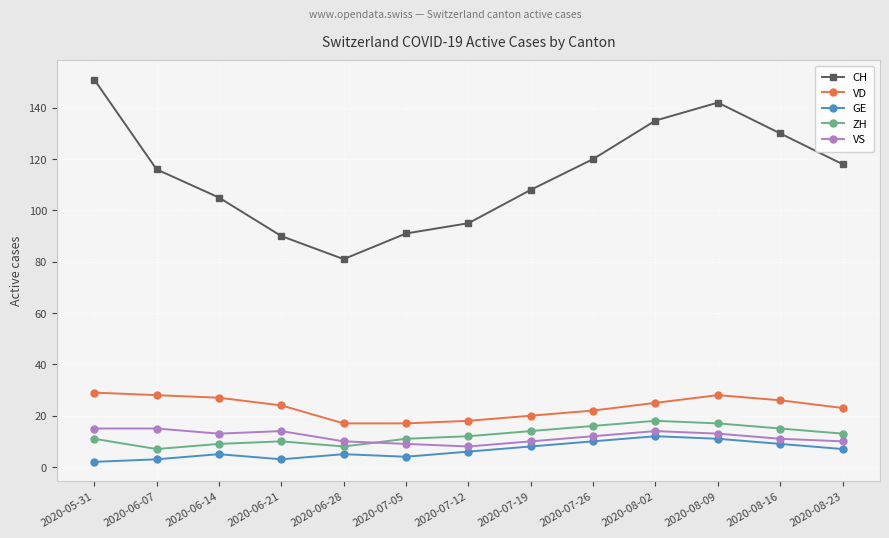

What is the lowest value of the VS series?

8